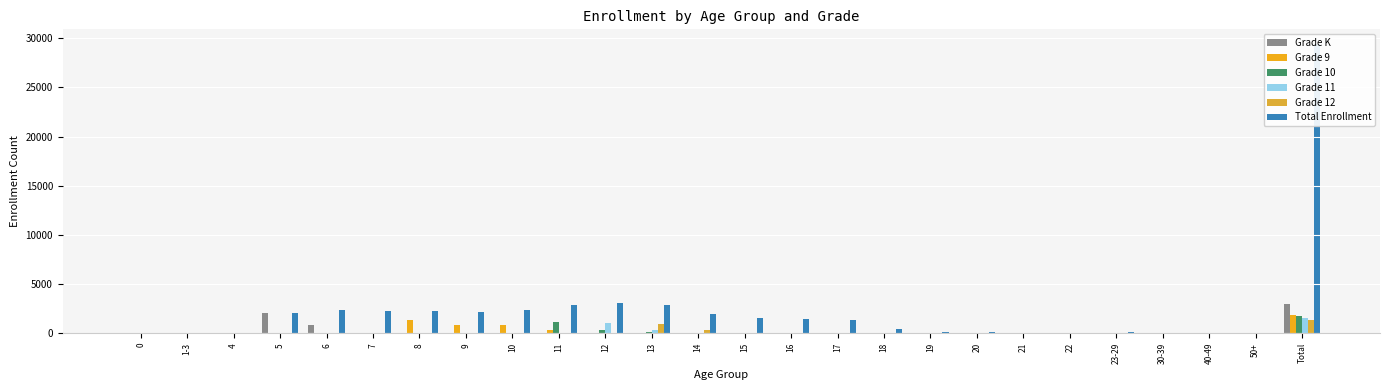

Reading left to right, transcribe all the data shown in this chart.

Grade K: 0=0	1-3=0	4=29	5=2009	6=886	7=2	8=0	9=0	10=0	11=0	12=0	13=1	14=0	15=0	16=0	17=0	18=0	19=0	20=0	21=0	22=0	23-29=0	30-39=0	40-49=0	50+=0	Total=2927
Grade 9: 0=0	1-3=0	4=0	5=0	6=0	7=9	8=1387	9=810	10=810	11=357	12=38	13=23	14=15	15=7	16=2	17=1	18=3	19=8	20=5	21=2	22=3	23-29=8	30-39=5	40-49=2	50+=3	Total=1810
Grade 10: 0=0	1-3=0	4=0	5=0	6=0	7=0	8=0	9=0	10=0	11=1162	12=354	13=74	14=61	15=16	16=14	17=3	18=2	19=15	20=7	21=14	22=2	23-29=15	30-39=7	40-49=2	50+=4	Total=1726
Grade 11: 0=0	1-3=0	4=0	5=0	6=0	7=0	8=0	9=0	10=0	11=9	12=1069	13=335	14=58	15=29	16=28	17=13	18=8	19=23	20=6	21=28	22=8	23-29=23	30-39=6	40-49=2	50+=2	Total=1582
Grade 12: 0=0	1-3=0	4=0	5=0	6=0	7=0	8=0	9=0	10=0	11=0	12=5	13=894	14=299	15=69	16=31	17=15	18=9	19=28	20=8	21=31	22=9	23-29=28	30-39=8	40-49=6	50+=0	Total=1364
Total Enrollment: 0=1	1-3=1	4=29	5=2012	6=2374	7=2282	8=2224	9=2202	10=2314	11=2855	12=3119	13=2917	14=1965	15=1545	16=1466	17=1326	18=433	19=121	20=75	21=32	22=23	23-29=74	30-39=26	40-49=12	50+=9	Total=29437